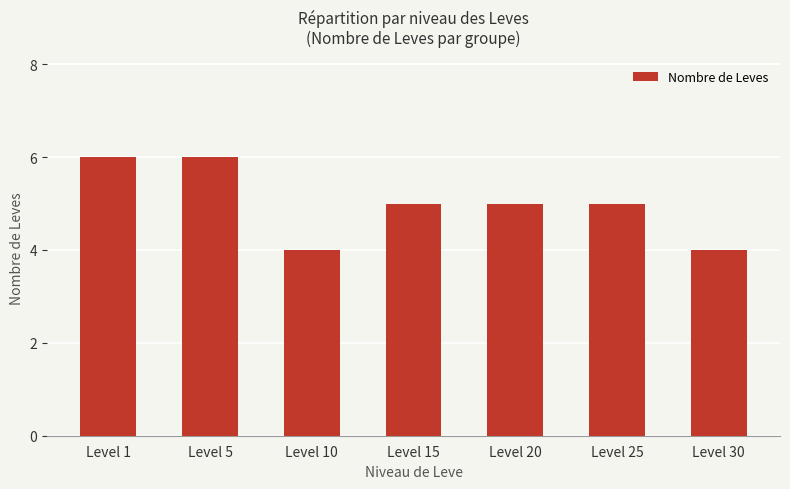

The chart shows a value of 5 at Level 20. True or false?

True